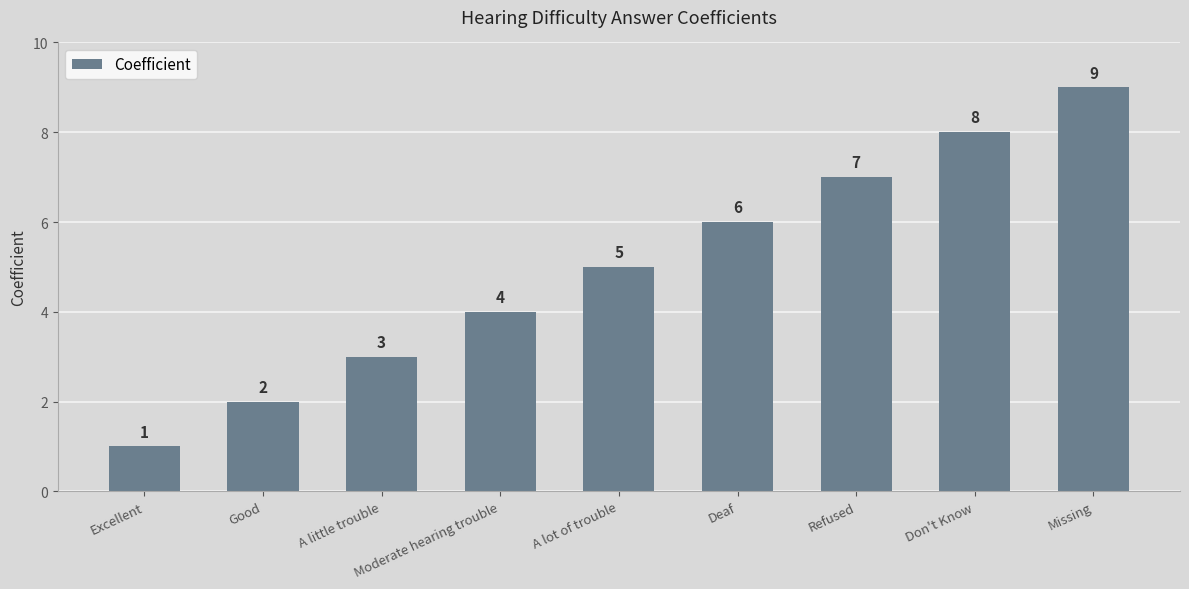

What position from the left is Refused?

7